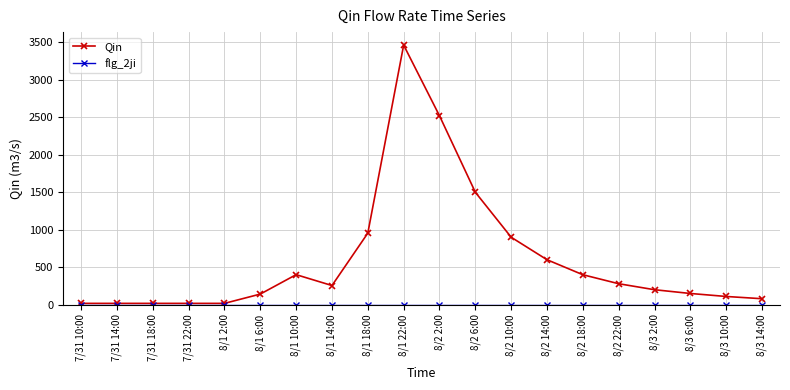

True or false: Qin has a value of 579 at 8/1 10:00.

False